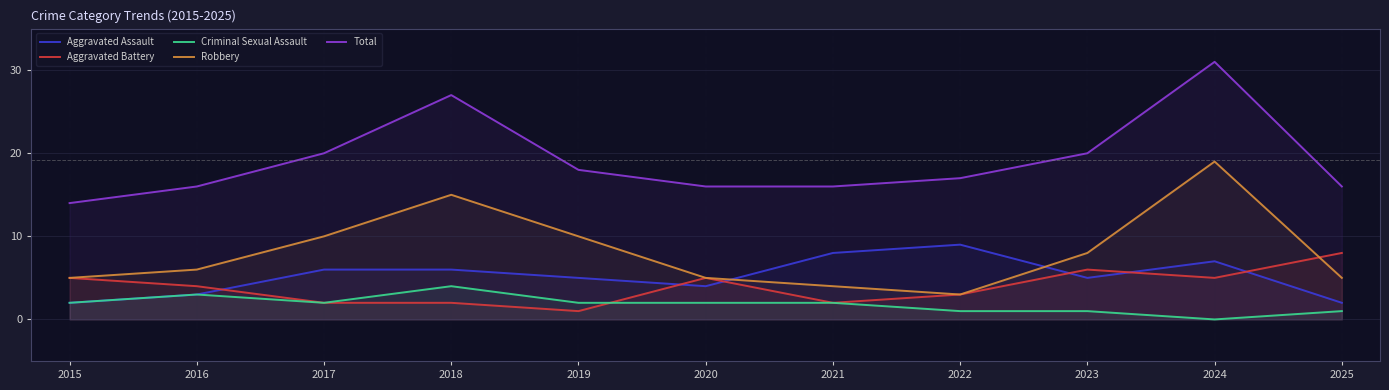

What is the difference between the maximum and minimum values in the Robbery series?

16